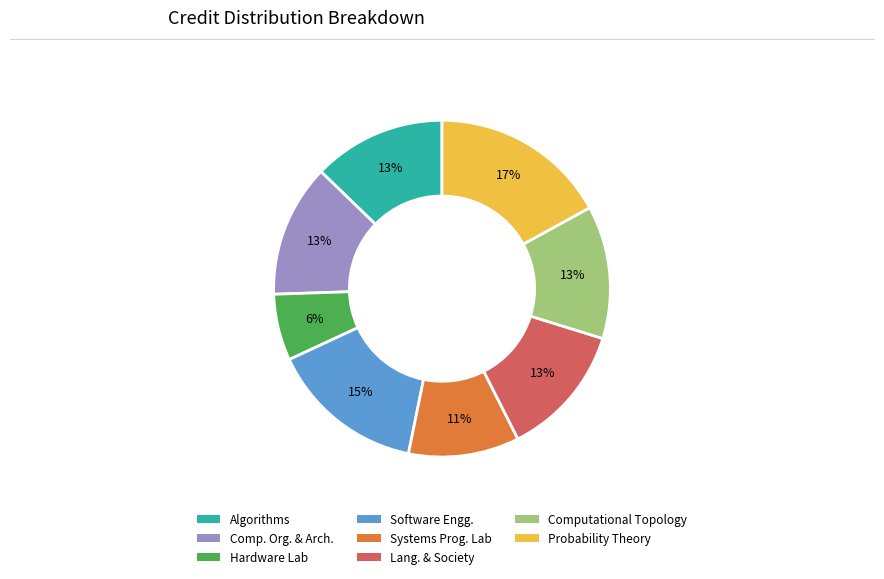

To the nearest percent, what is the average slice percentage?

12%